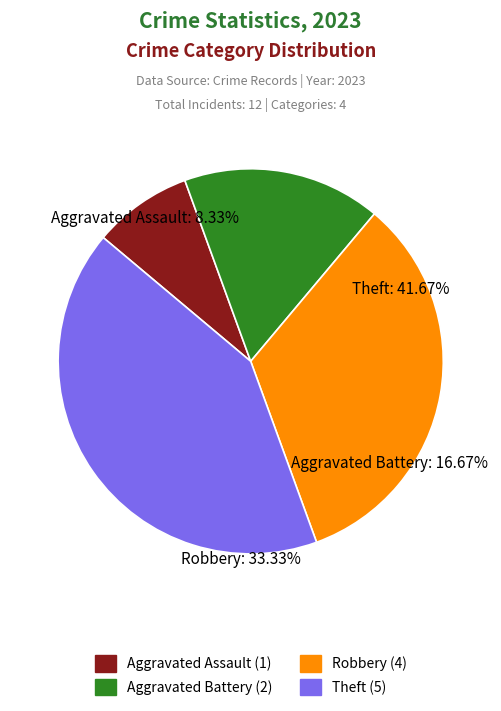

The Theft slice represents 50% of the pie. True or false?

False